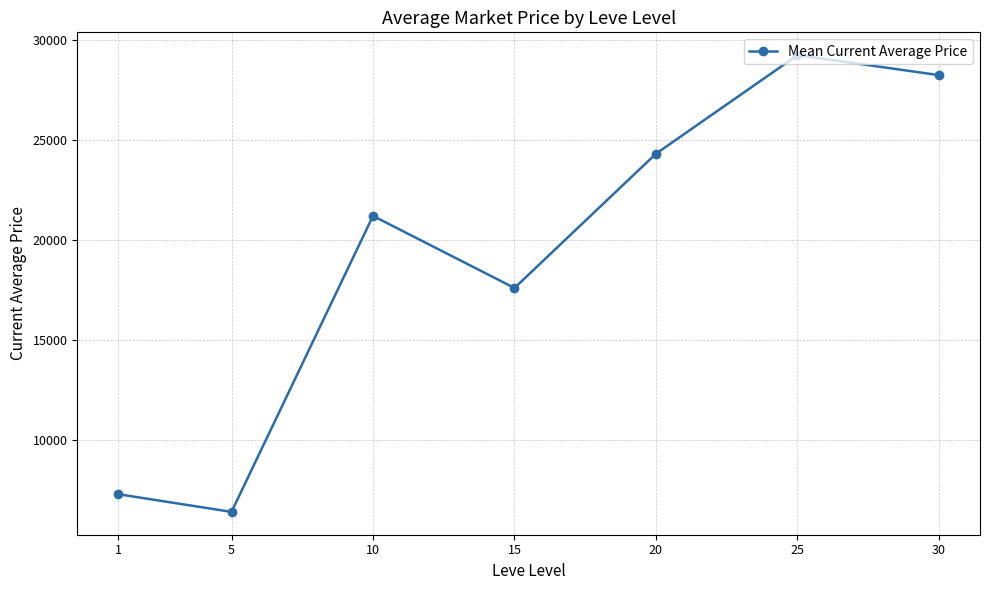

How many interior local peaks (higher than both neighbors) does the data have?

2